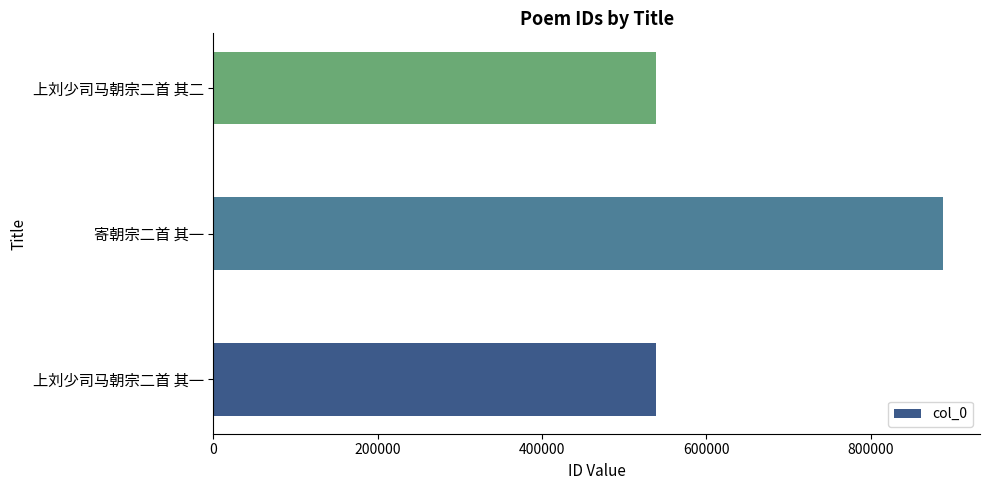

What is the change in value from 寄朝宗二首 其一 to 上刘少司马朝宗二首 其二?

-350024